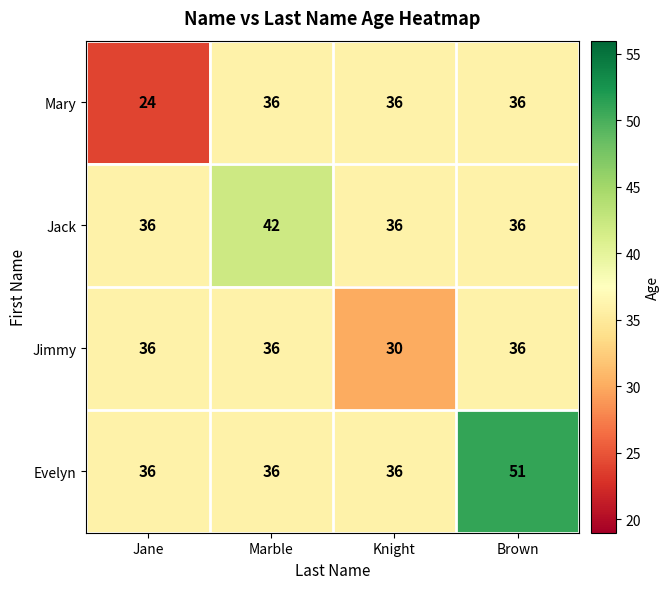

How many values in the Mary series are below 36?

1